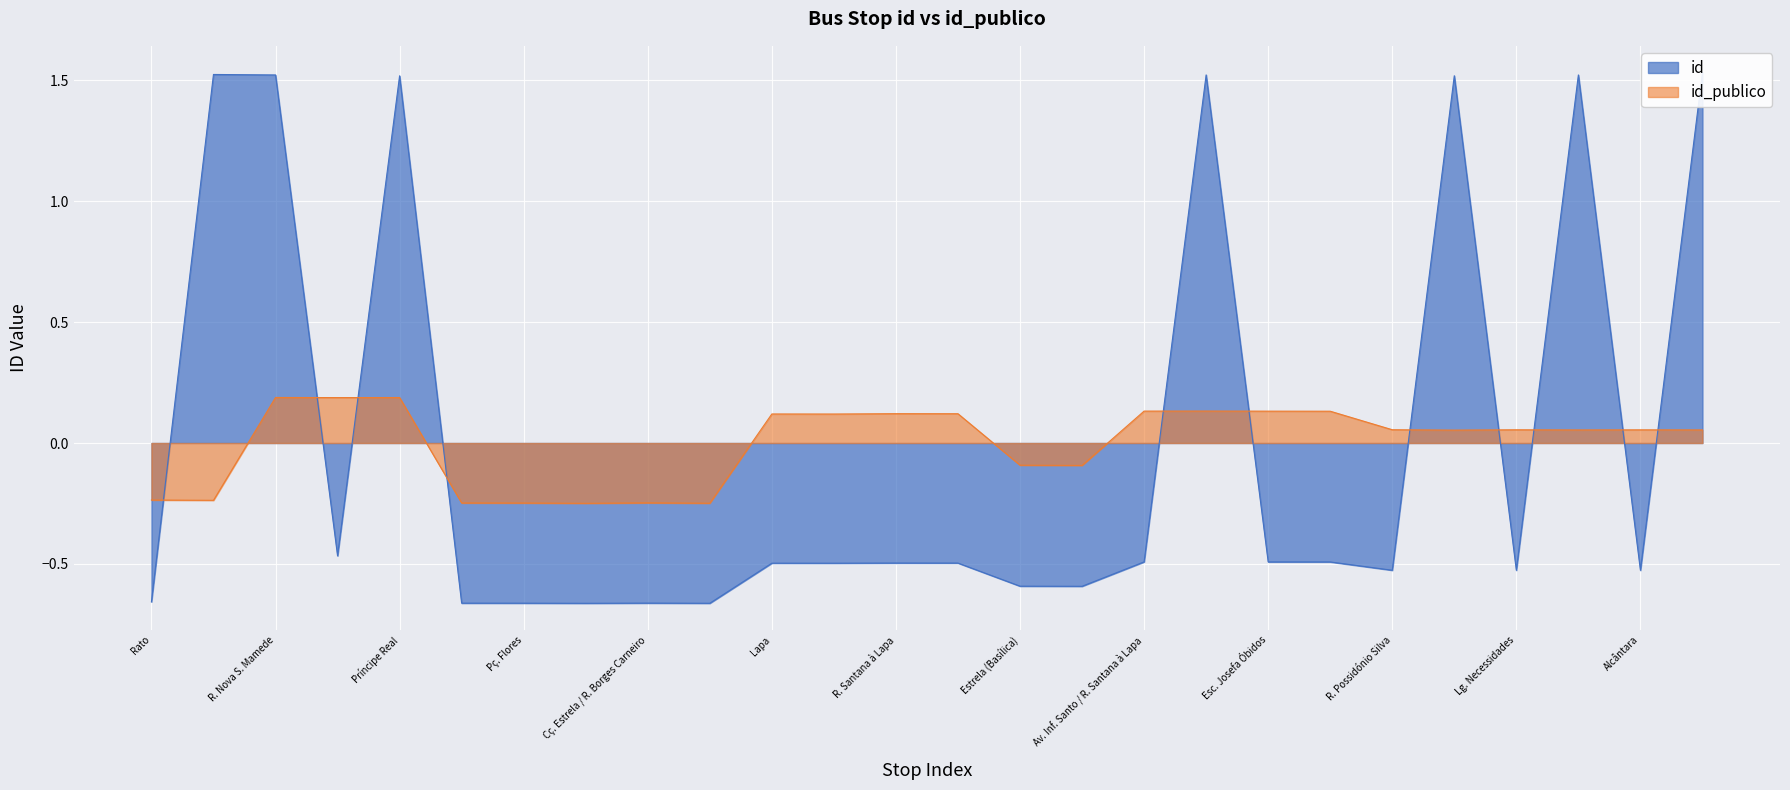

What is the difference between the second highest and minimum values in the id series?

2.2